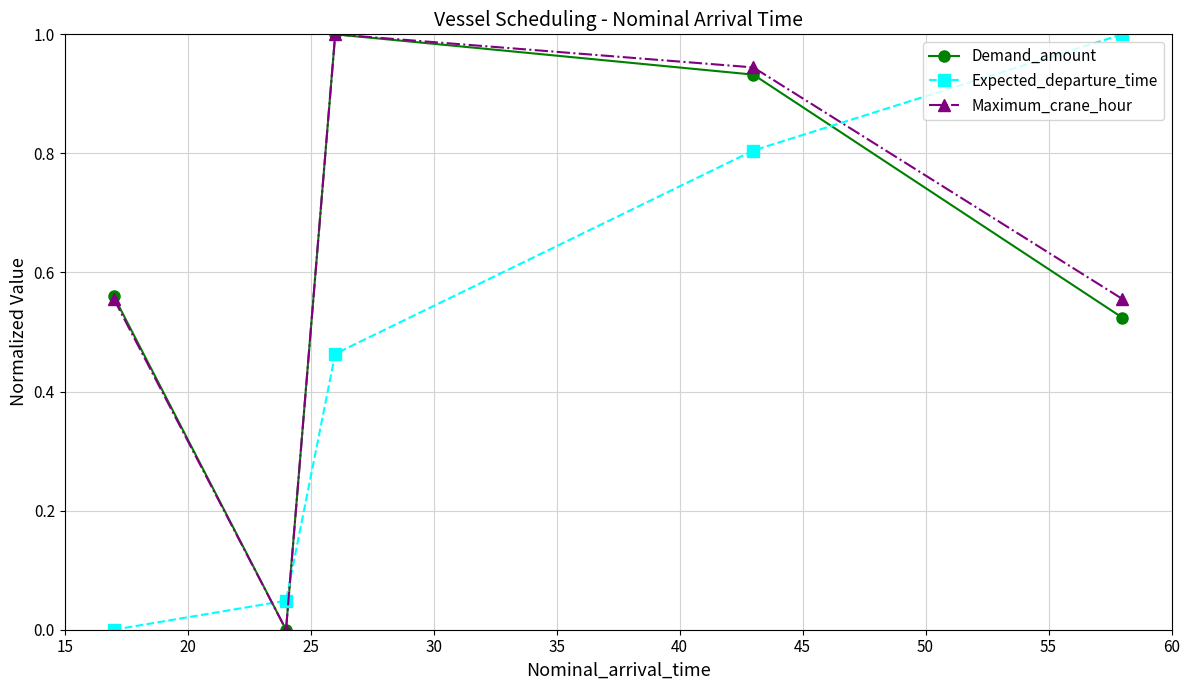

How many distinct data groups are displayed?

3